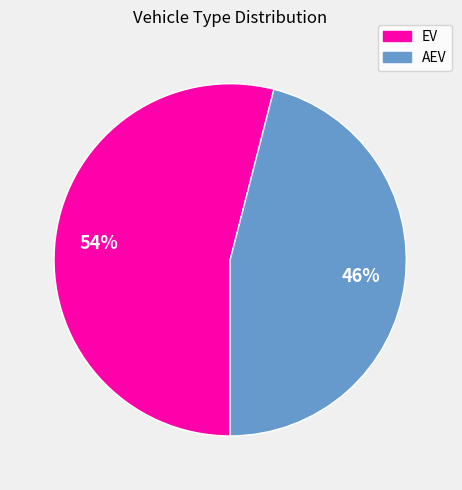

Which category has the smallest portion of the pie?

AEV